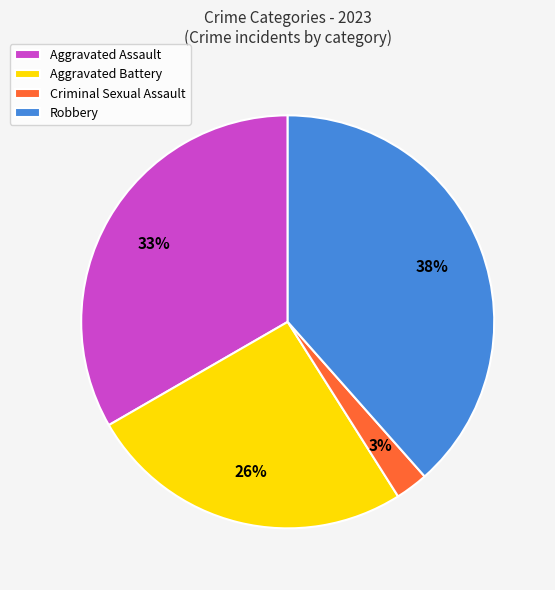

To the nearest percent, what is the average slice percentage?

25%